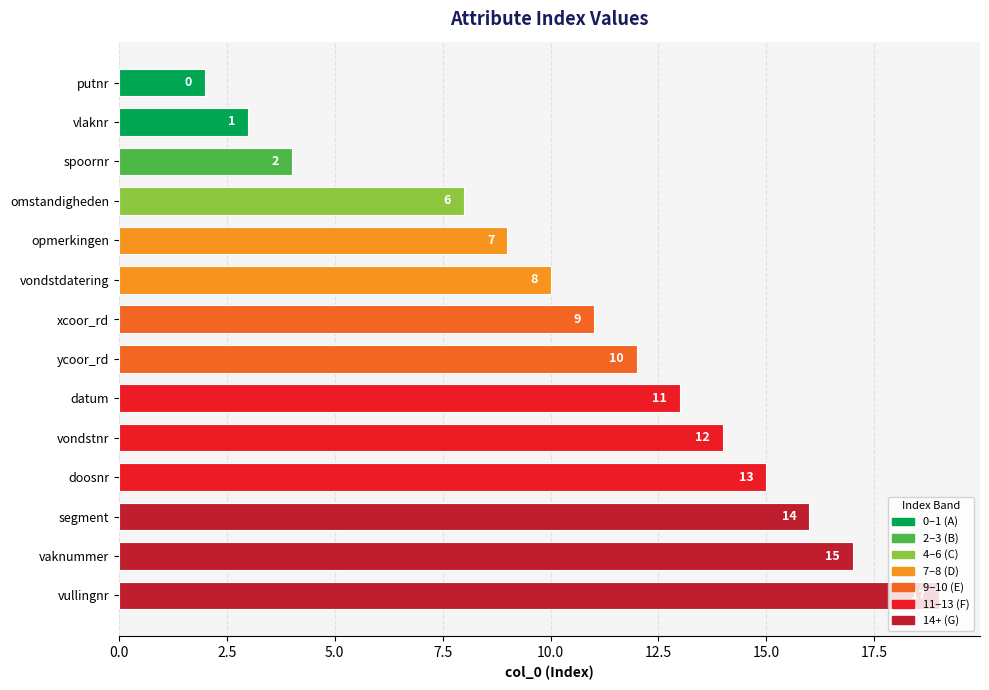

What position from the top is xcoor_rd?

7